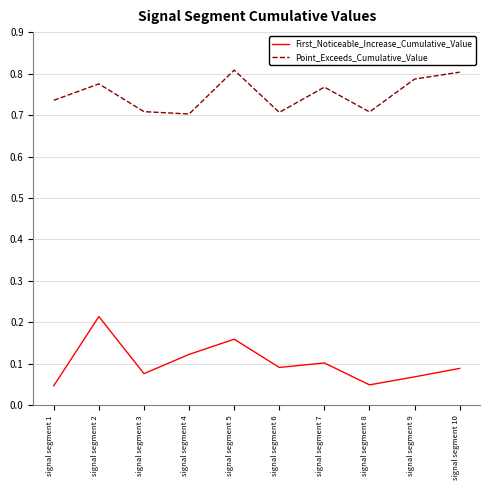

List the series in order of their overall mean, highest first.

Point_Exceeds_Cumulative_Value, First_Noticeable_Increase_Cumulative_Value